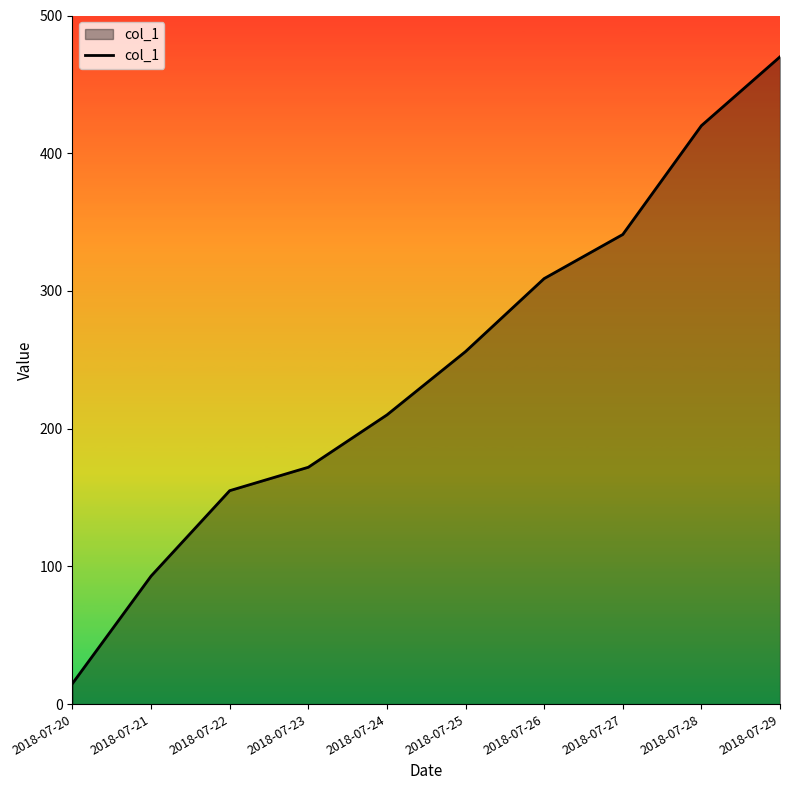

At which category does the chart reach its minimum across all series?

2018-07-20